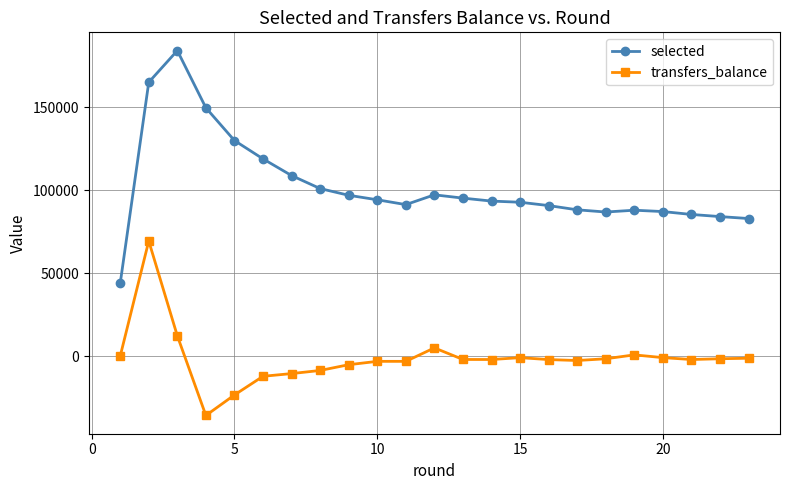

How many data points does each series have?

23